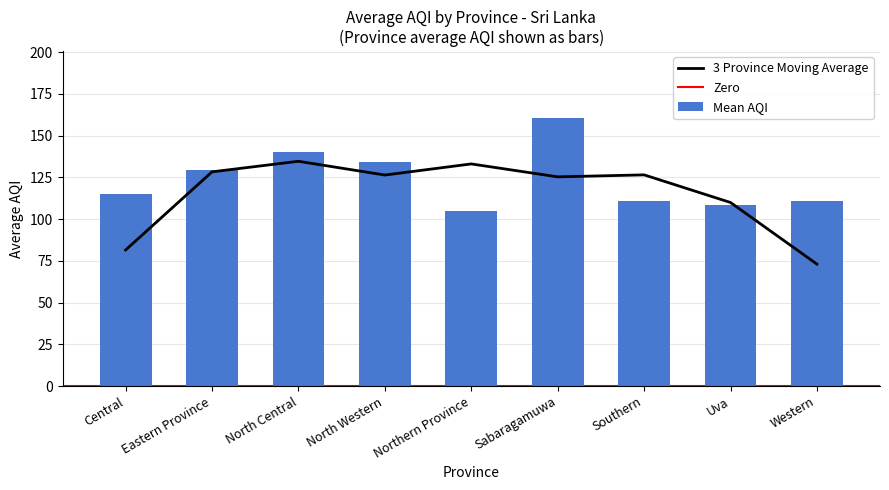

What value does the Mean AQI series have at Sabaragamuwa?

160.5